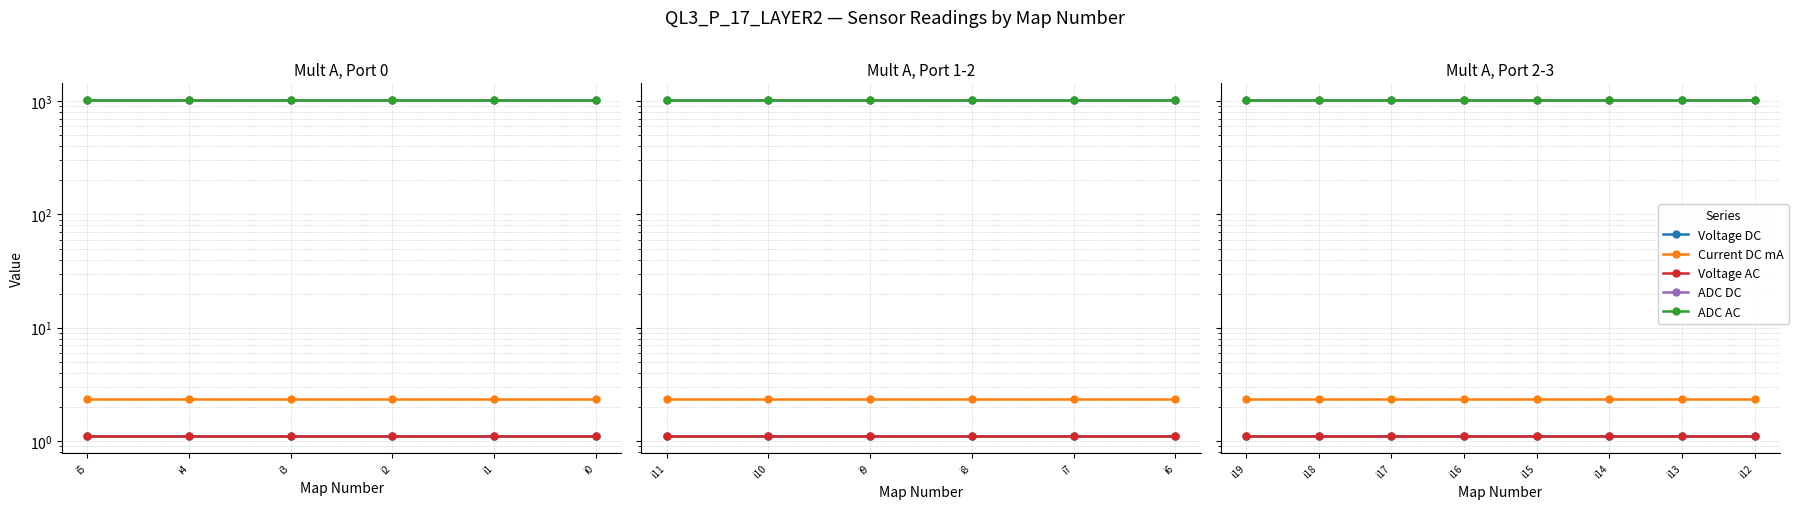

At which label does Voltage DC reach its minimum?

i12